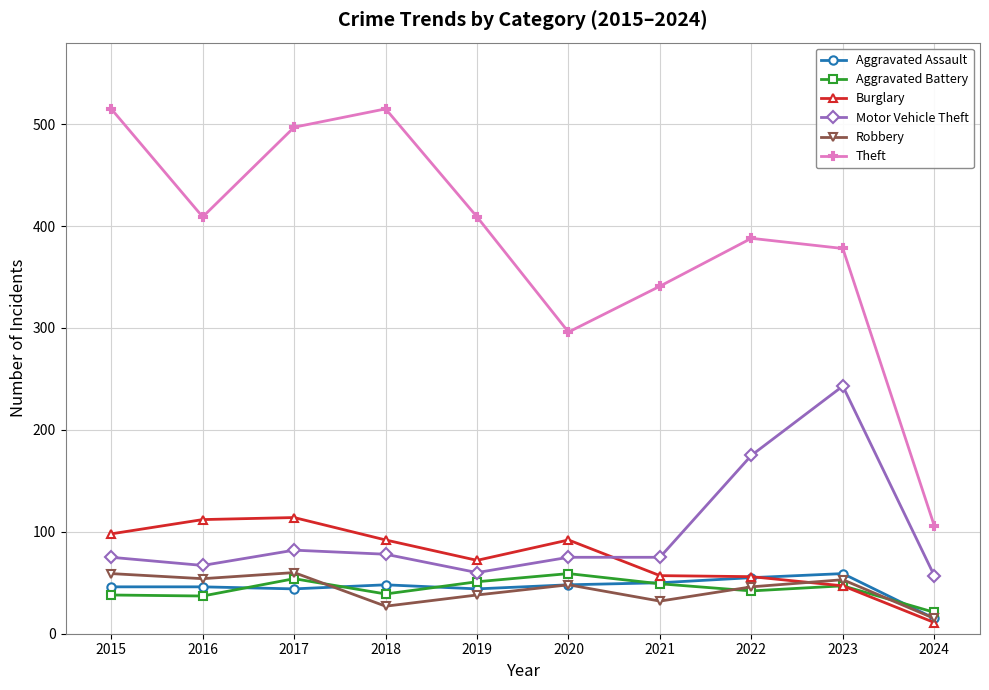

True or false: Motor Vehicle Theft has a value of 78 at 2018.

True